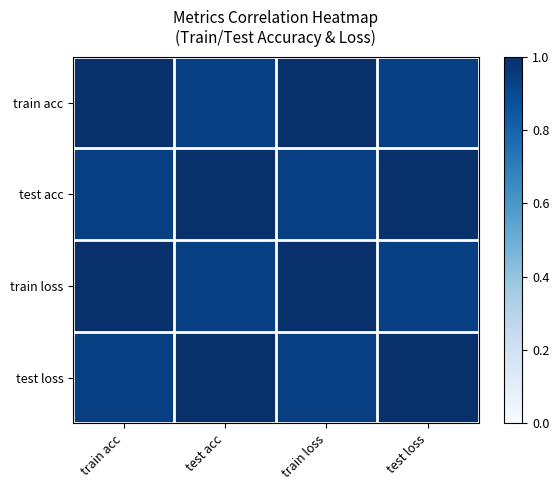

Reading left to right, extract all data points from this chart.

train acc: train acc=1.0	test acc=0.9	train loss=1.0	test loss=0.9
test acc: train acc=0.9	test acc=1.0	train loss=0.9	test loss=1.0
train loss: train acc=1.0	test acc=0.9	train loss=1.0	test loss=0.9
test loss: train acc=0.9	test acc=1.0	train loss=0.9	test loss=1.0